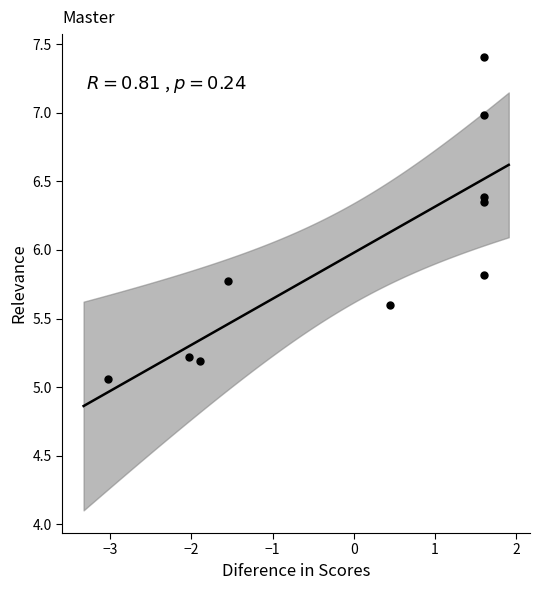

What Y value in the scatter plot is closest to 6?

5.8